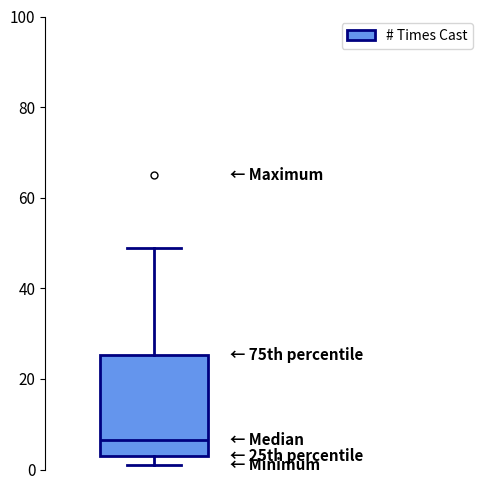

Transcribe this box plot: give where the median line is, the range the box spans, and where the two whiskers end, as read against the y-axis. The values are not printed on the chart, so give them approximately, as read against the axis.

median 6, box 4 to 26, whiskers 2 to 50